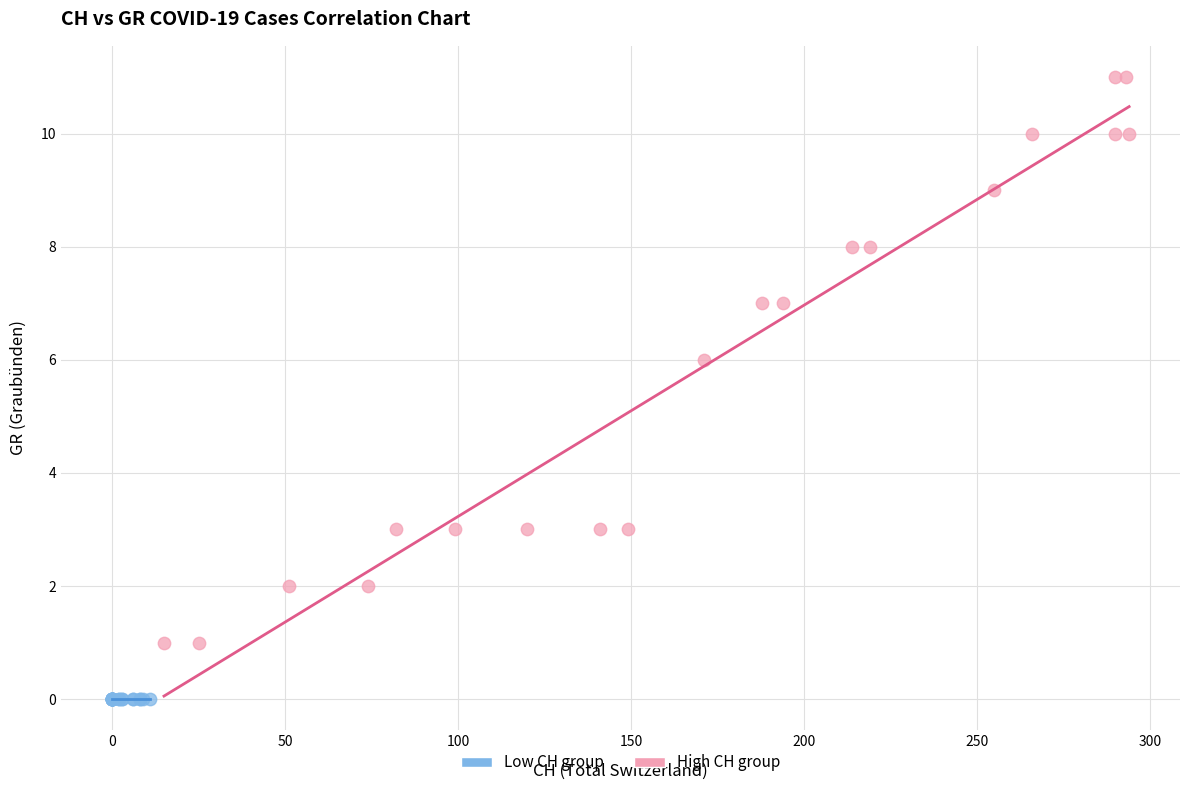

Which series contains the lowest Y value?

Low CH group